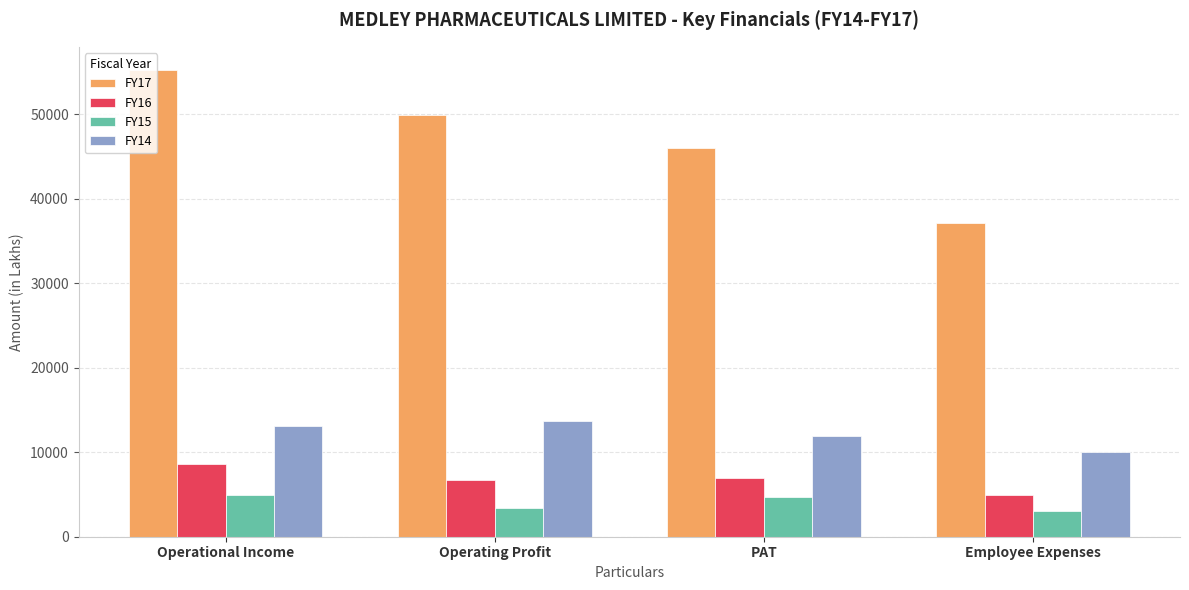

The FY17 series shows 25914.6 at Employee Expenses. True or false?

False